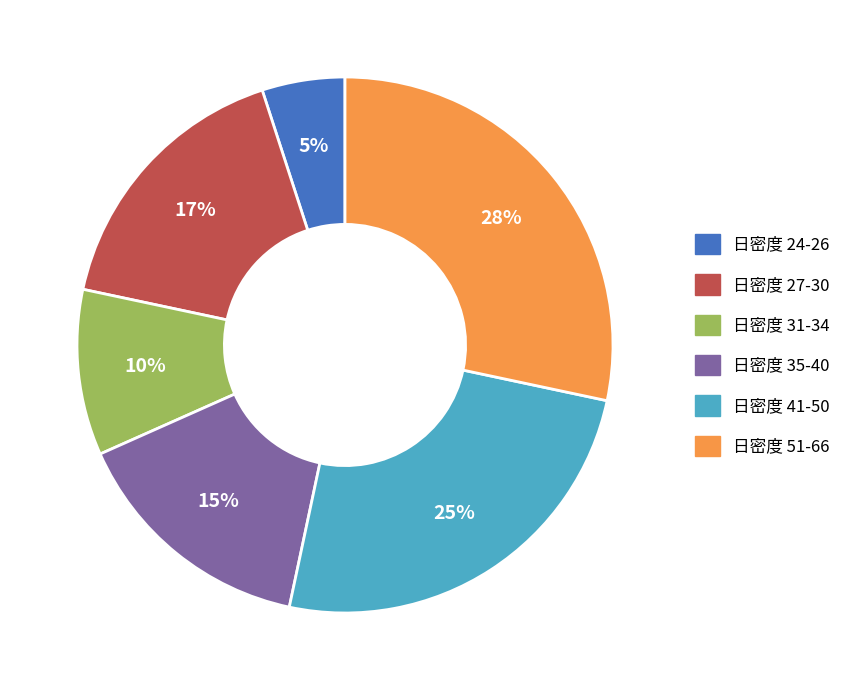

Is 日密度 31-34 the majority of the pie?

No